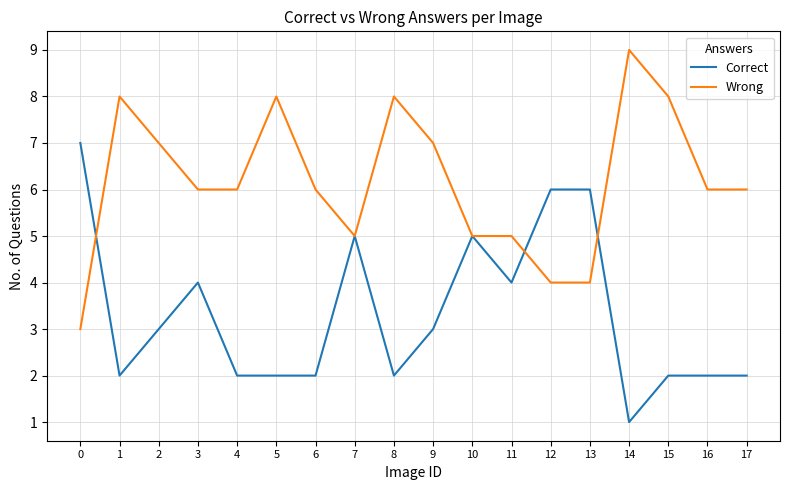

True or false: Wrong has a value of 7 at 13.

False